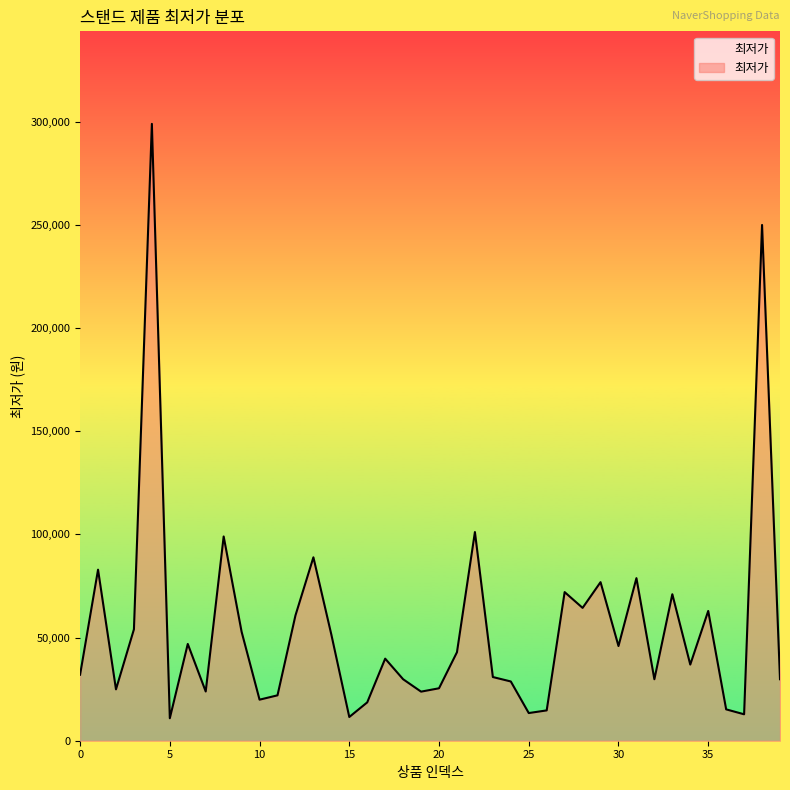

What is the difference between the maximum and minimum values?

288100